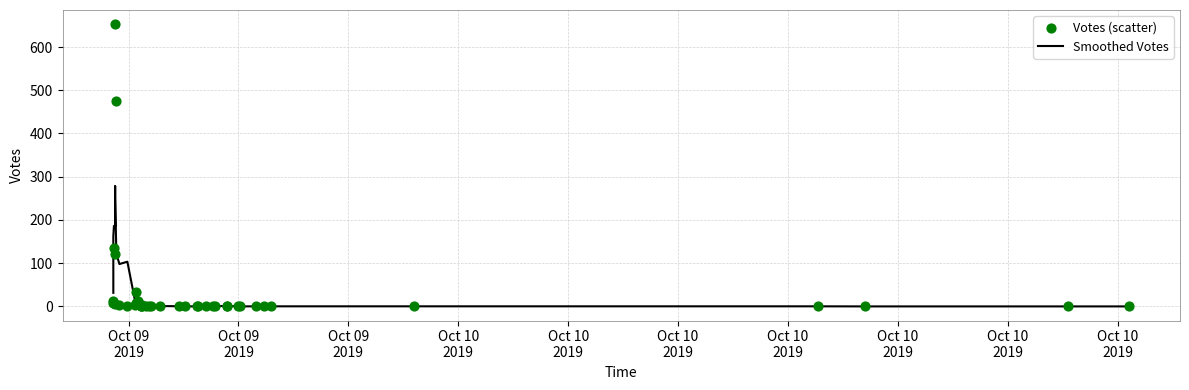

At how many categories does at least one series exceed 116?

6